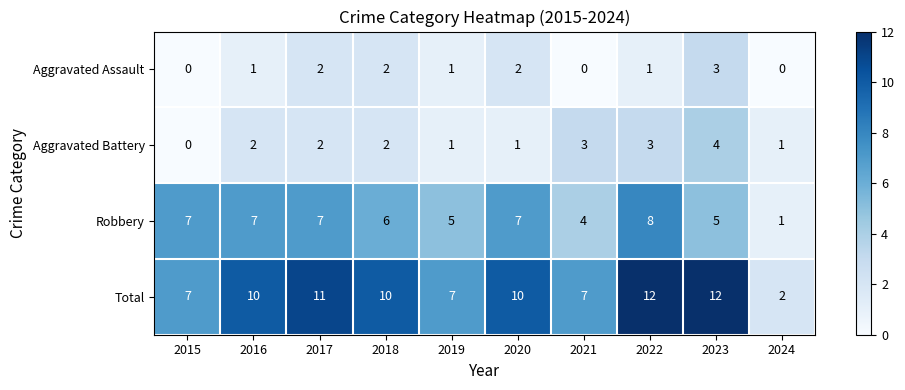

Which series has the largest total across all categories?

Total